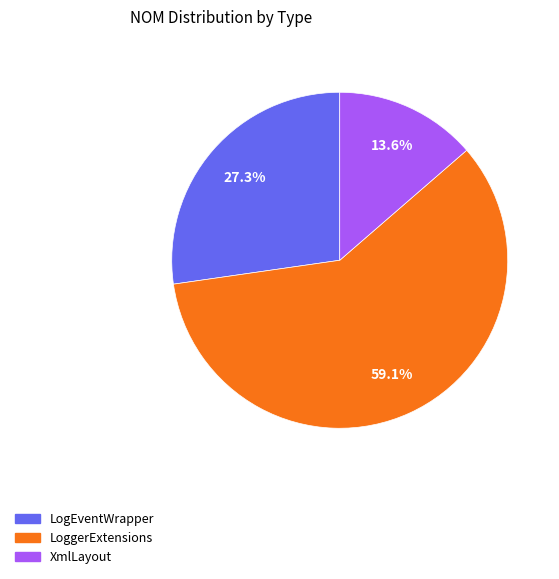

Count the number of slices in the pie.

3